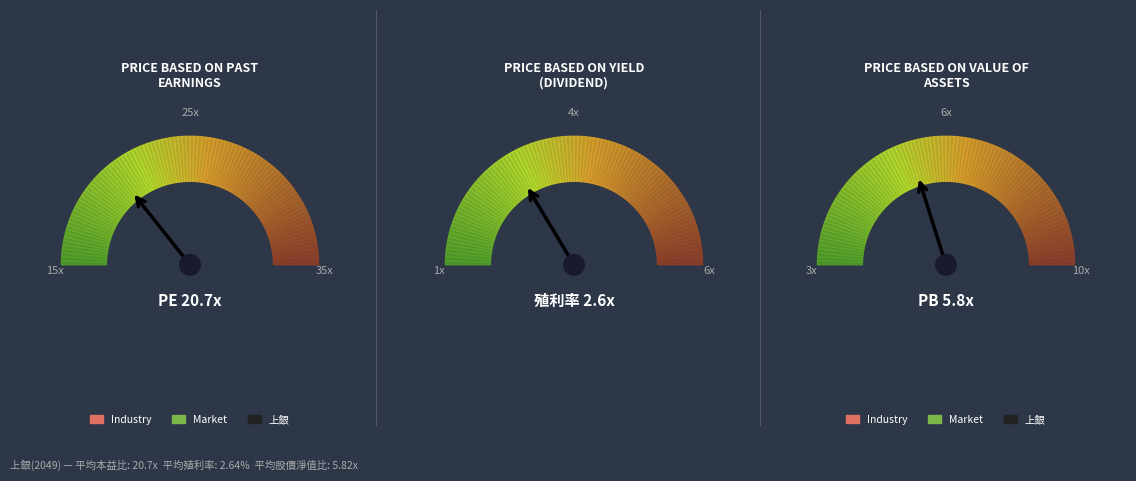

To the nearest percent, what portion does 17 represent?

3%